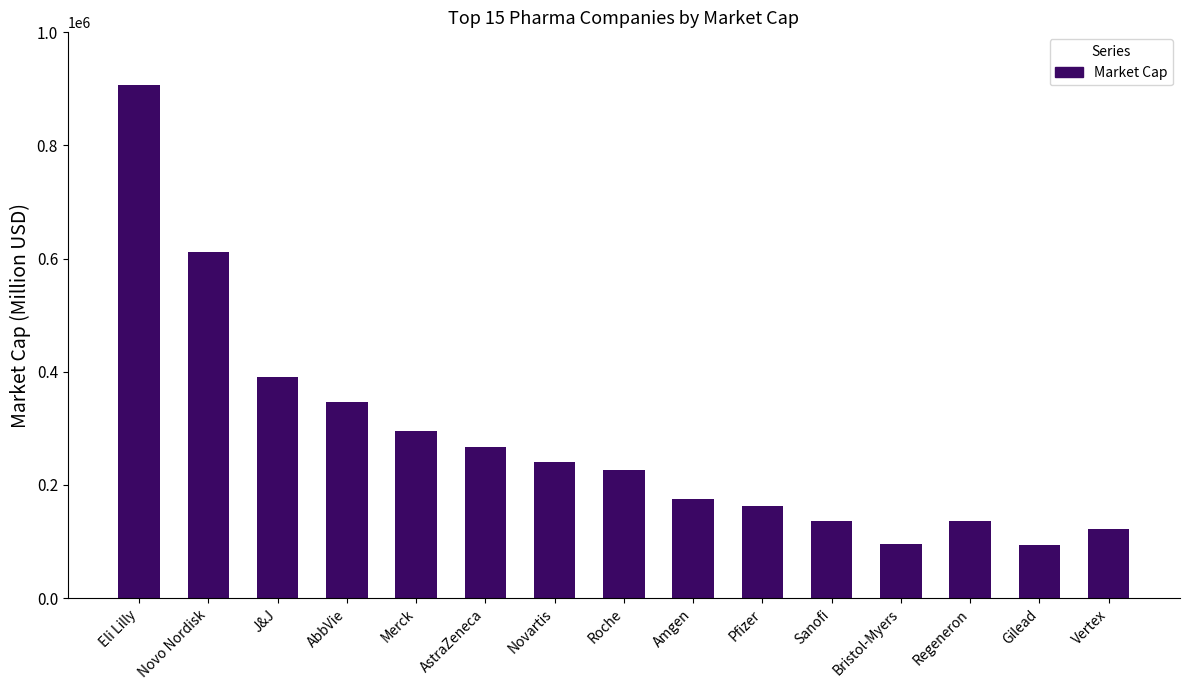

Approximately how many times larger is the value at AstraZeneca compared to Gilead?

2.8